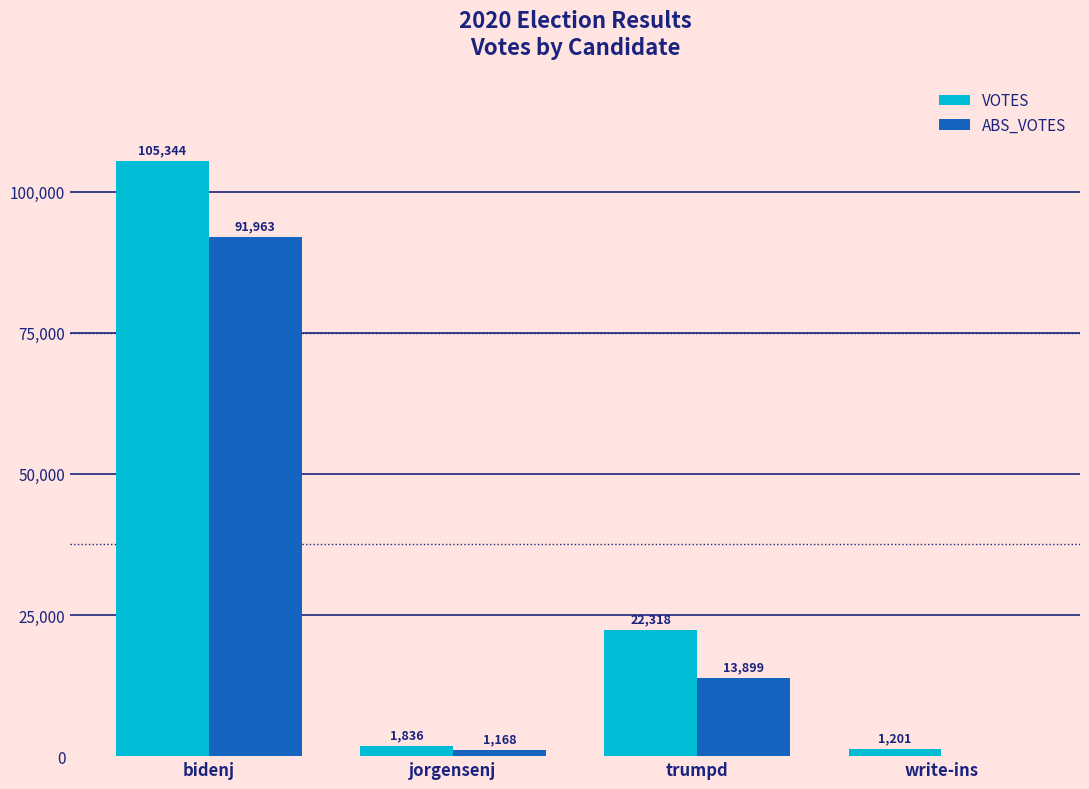

Which series has the largest range (max minus min)?

VOTES